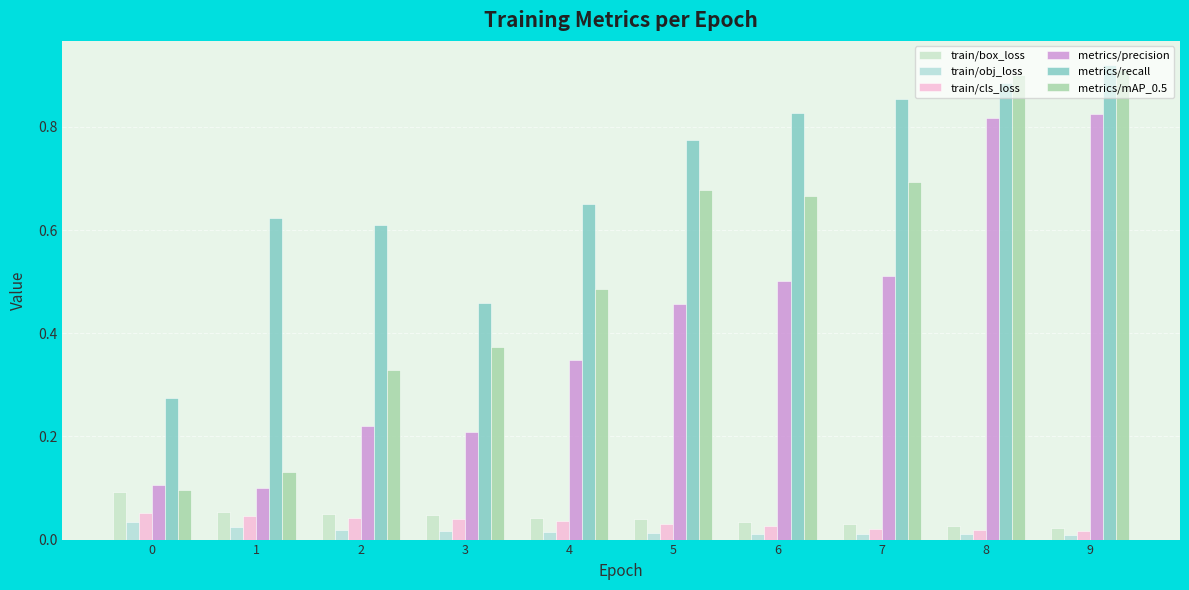

Reading left to right, what are all the values shown in this chart?

train/box_loss: 0=0.1	1=0.1	2=0.0	3=0.0	4=0.0	5=0.0	6=0.0	7=0.0	8=0.0	9=0.0
train/obj_loss: 0=0.0	1=0.0	2=0.0	3=0.0	4=0.0	5=0.0	6=0.0	7=0.0	8=0.0	9=0.0
train/cls_loss: 0=0.1	1=0.0	2=0.0	3=0.0	4=0.0	5=0.0	6=0.0	7=0.0	8=0.0	9=0.0
metrics/precision: 0=0.1	1=0.1	2=0.2	3=0.2	4=0.3	5=0.5	6=0.5	7=0.5	8=0.8	9=0.8
metrics/recall: 0=0.3	1=0.6	2=0.6	3=0.5	4=0.6	5=0.8	6=0.8	7=0.9	8=0.9	9=0.9
metrics/mAP_0.5: 0=0.1	1=0.1	2=0.3	3=0.4	4=0.5	5=0.7	6=0.7	7=0.7	8=0.9	9=0.9